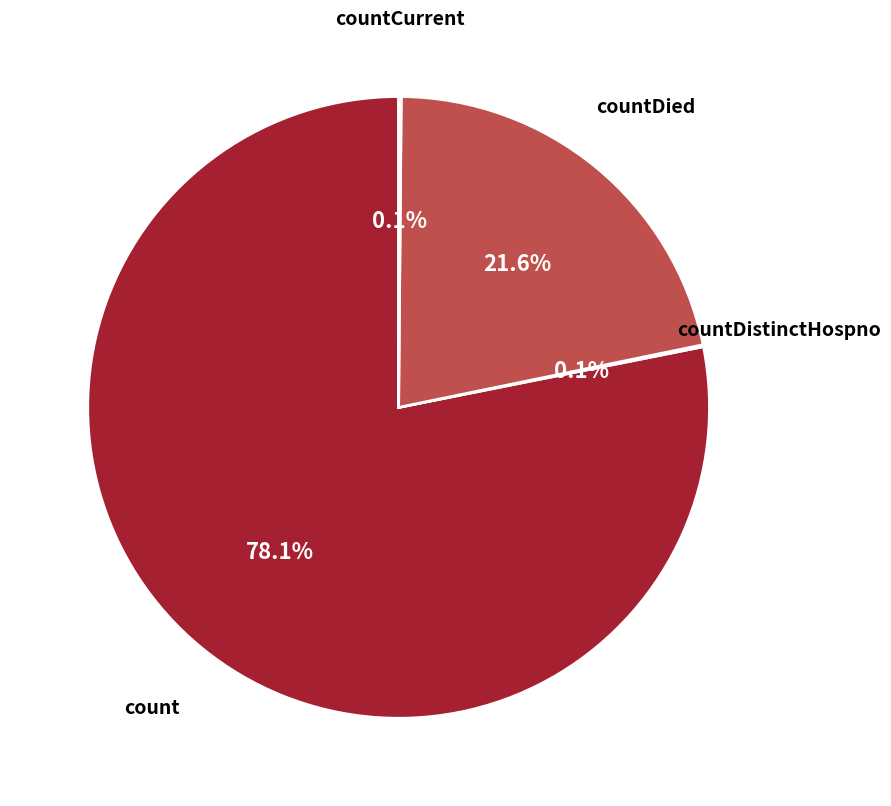

What is the largest slice in the pie chart?

count